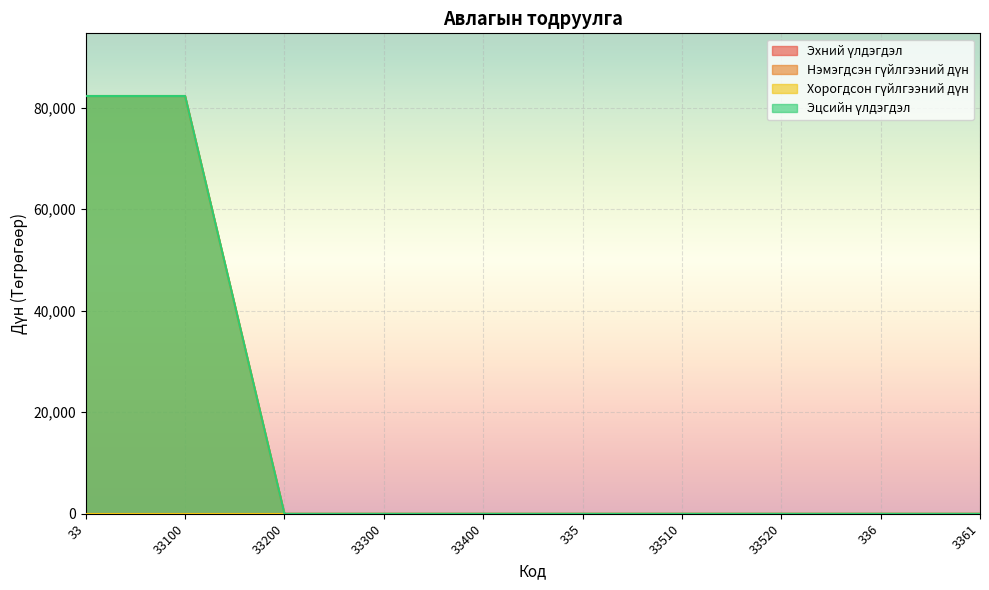

What is the difference between the Нэмэгдсэн гүйлгээний дүн values at 33100 and 33400?

82315.3